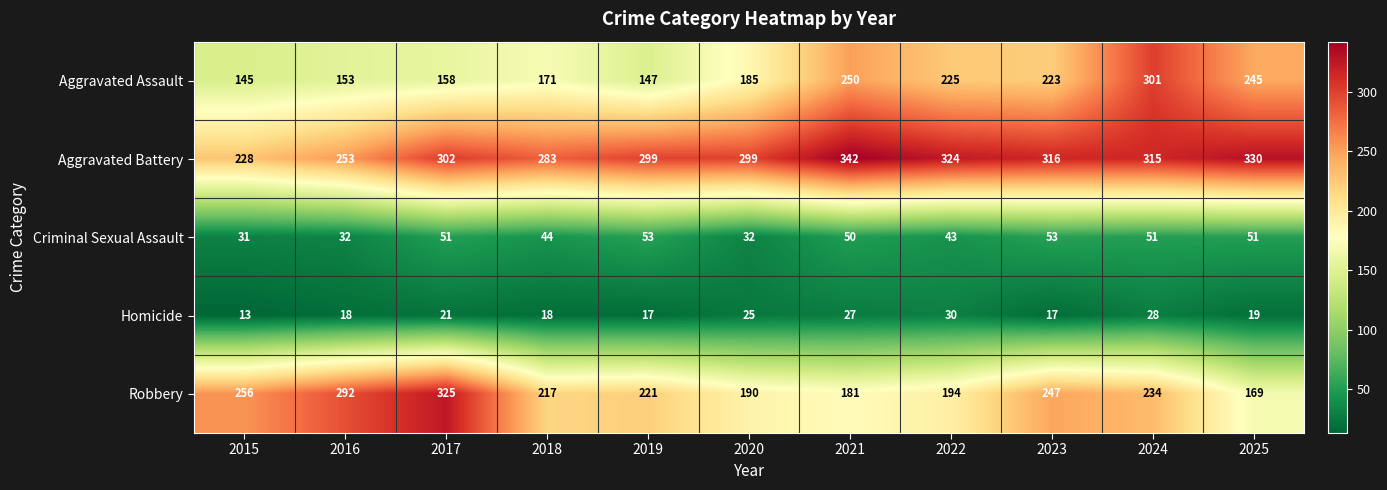

What is the difference between the maximum and minimum values in the Criminal Sexual Assault series?

22